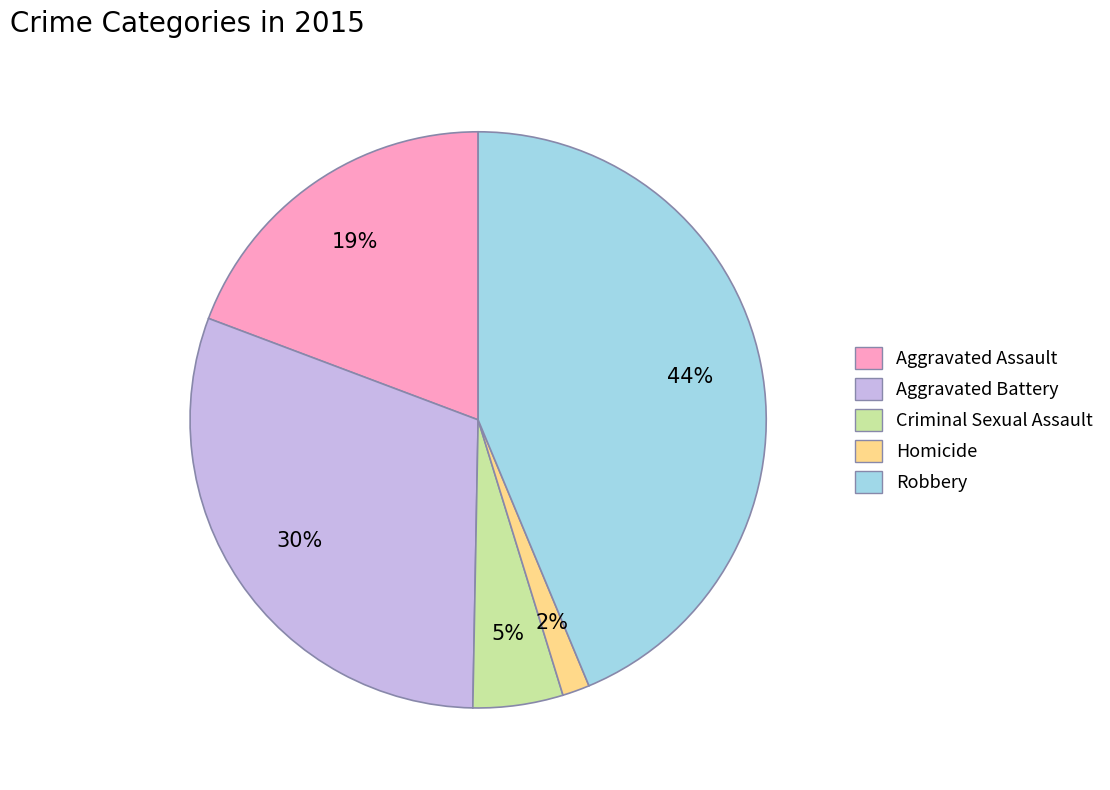

Between Robbery and Homicide, which is larger?

Robbery